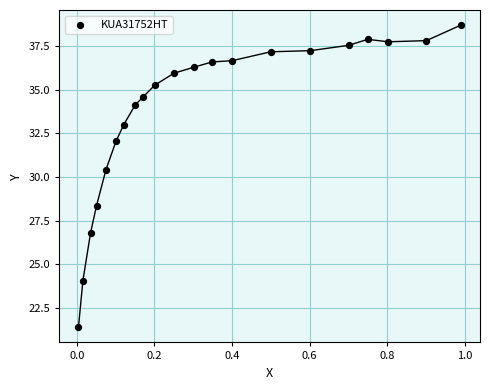

What is the range of Y values (max minus min)?

17.3